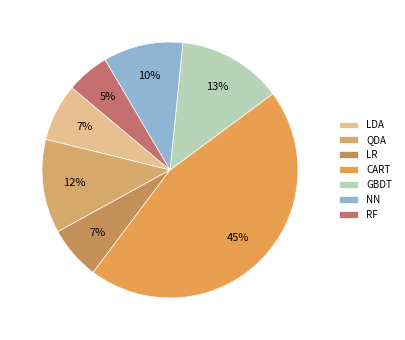

Which category has the biggest portion of the pie?

CART